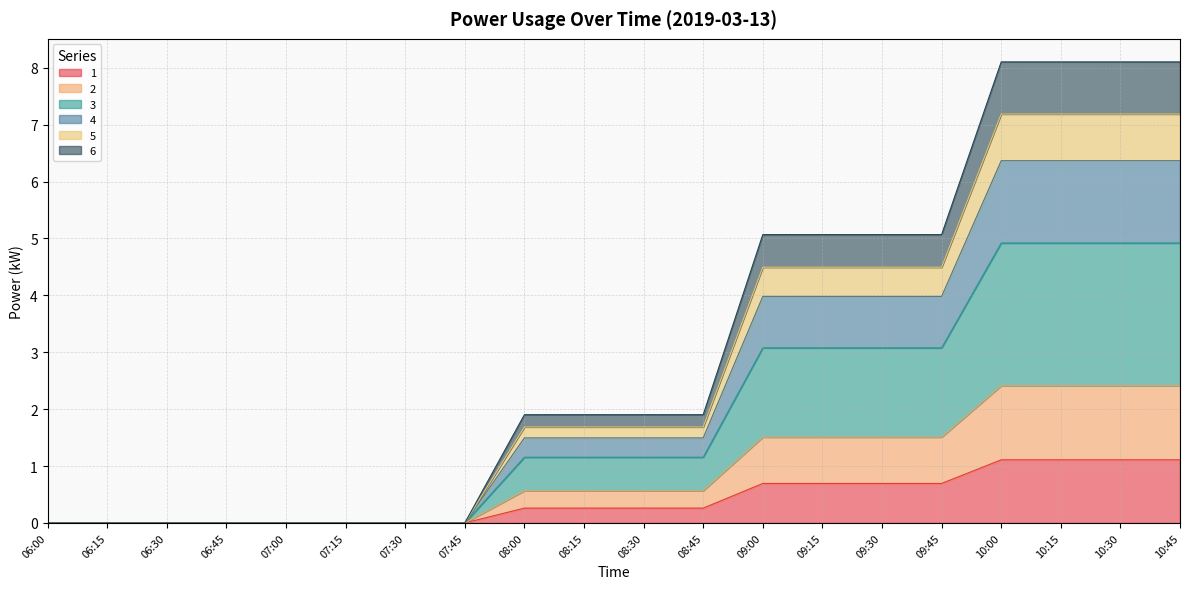

What is the total value across all series at 10:30?

8.1